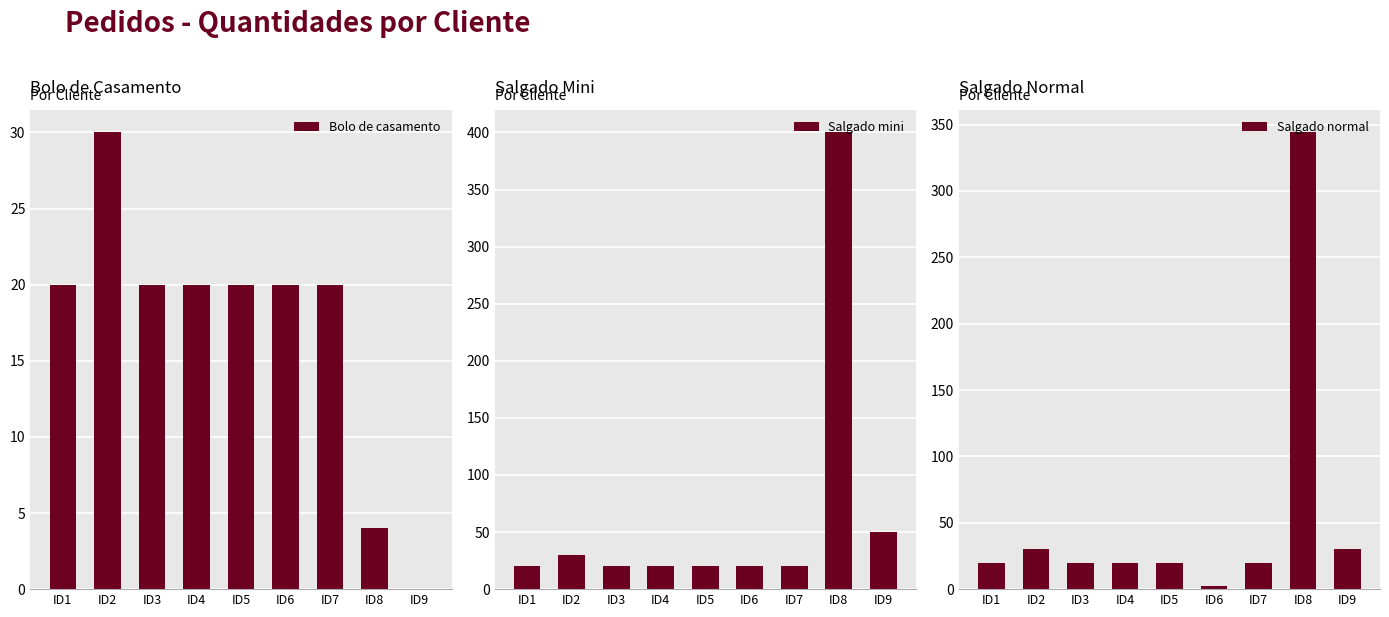

What is the total value across all series at ID8?

748